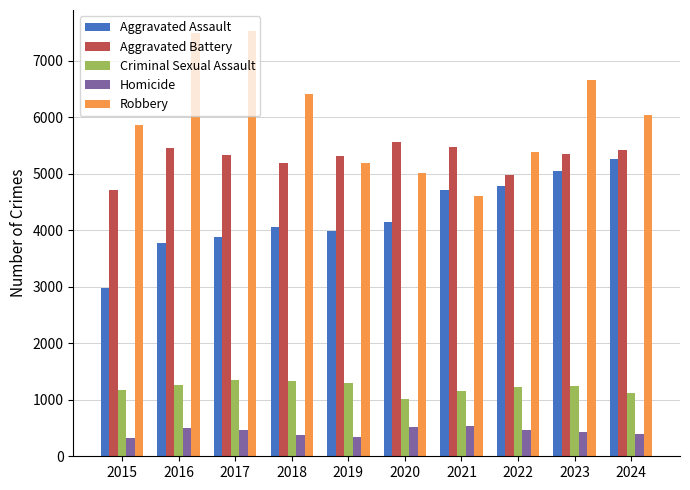

How many distinct data groups are displayed?

5